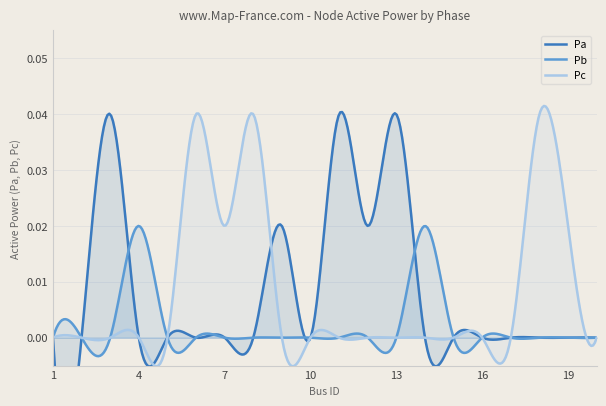

Rank the series by their maximum value, from lowest to highest.

Pb, Pa, Pc